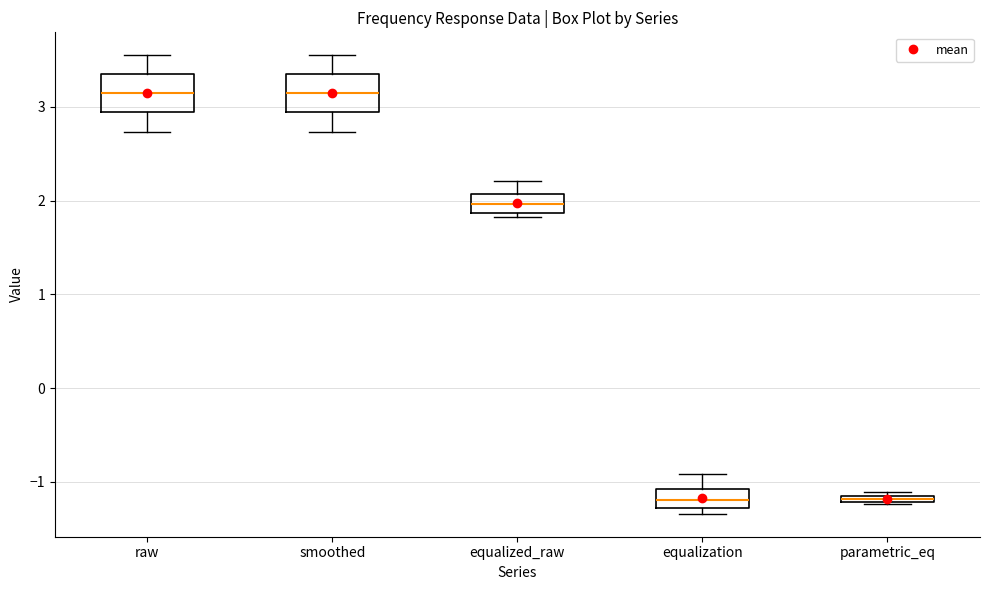

Where does the lower whisker of the box for smoothed end on the y-axis? The values are not printed on the chart, so give them approximately, as read against the axis.

2.7